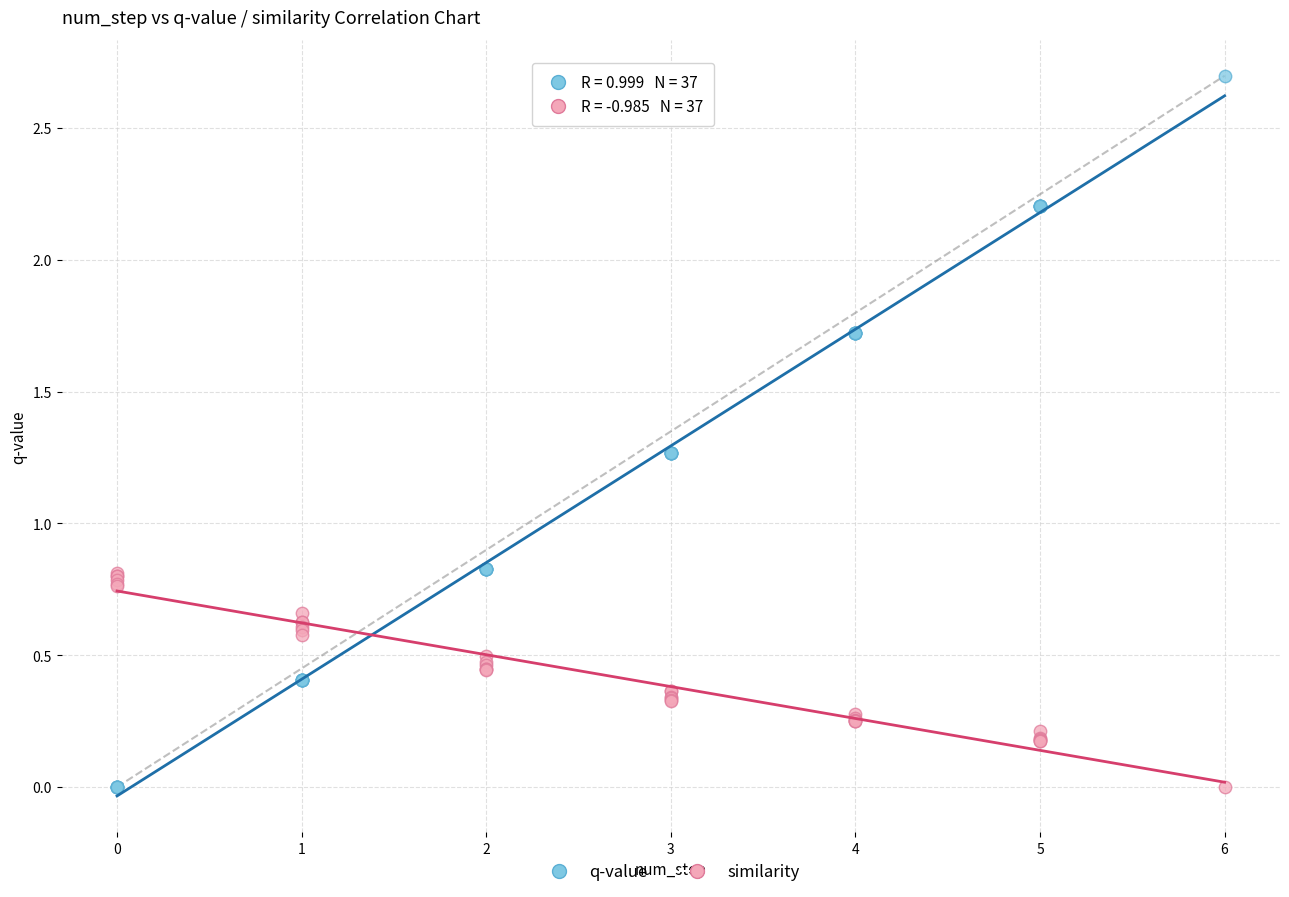

What is the X range (max minus min) for the scatter plot?

6.0